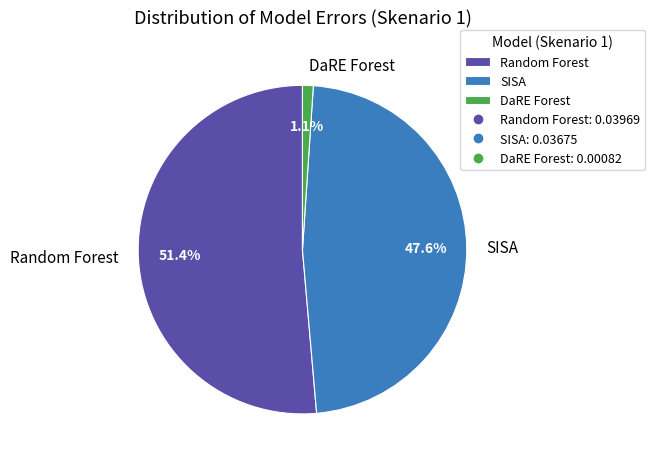

How many segments does this pie chart have?

3